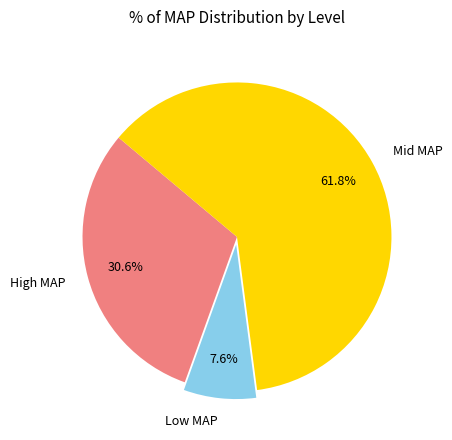

Between Mid MAP and High MAP, which is larger?

Mid MAP